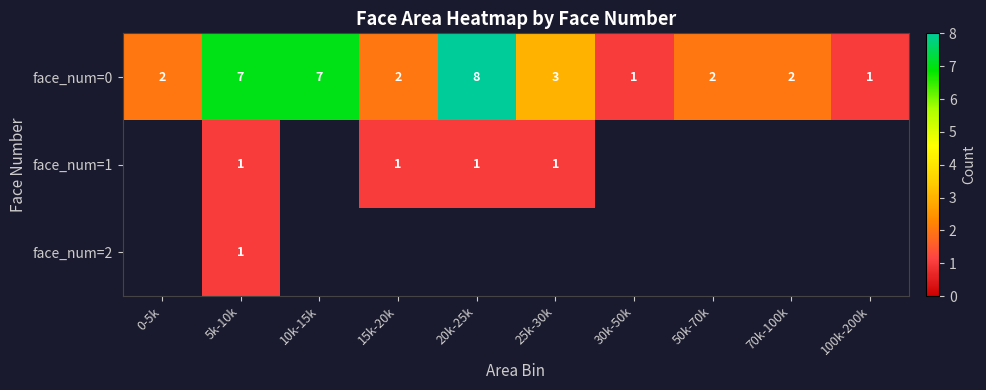

Count the face_num=0 values in the range 2 to 7.

7